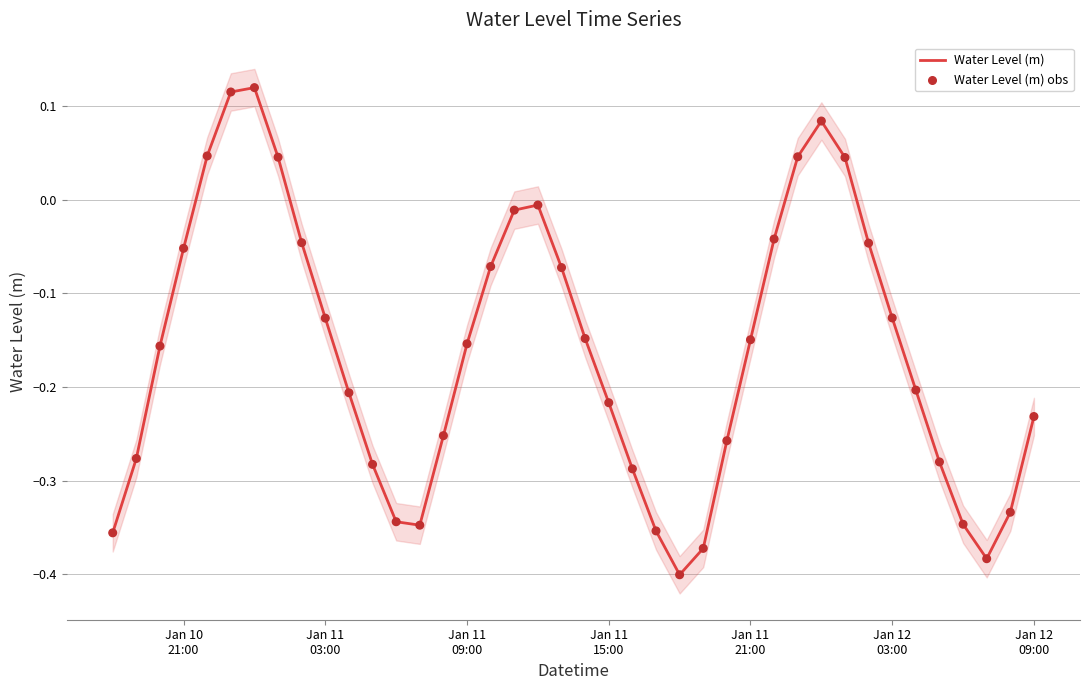

Which series reaches the maximum Y coordinate?

Water Level (m)